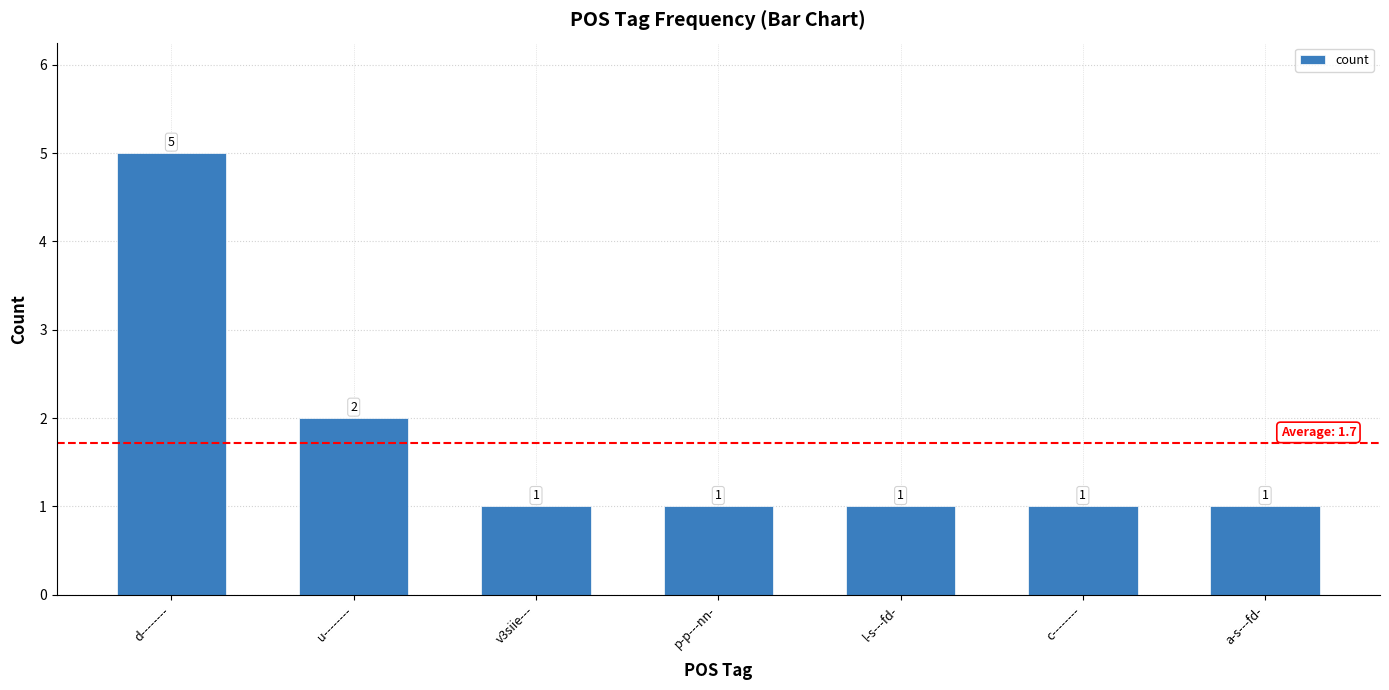

Is it true that the value at u-------- is 1?

False